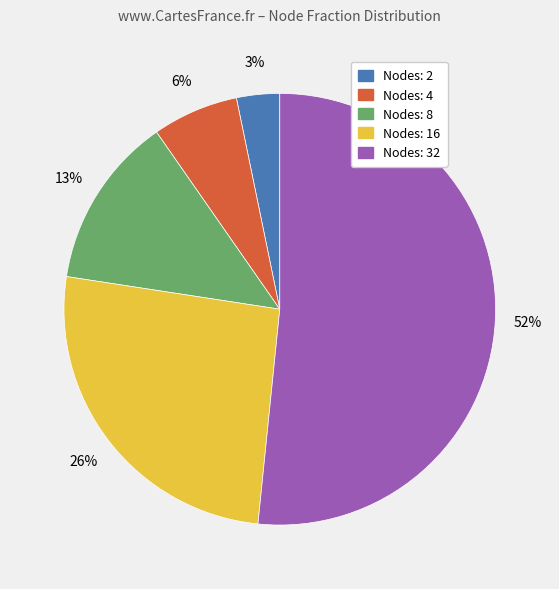

To the nearest percent, what is the average slice percentage?

20%